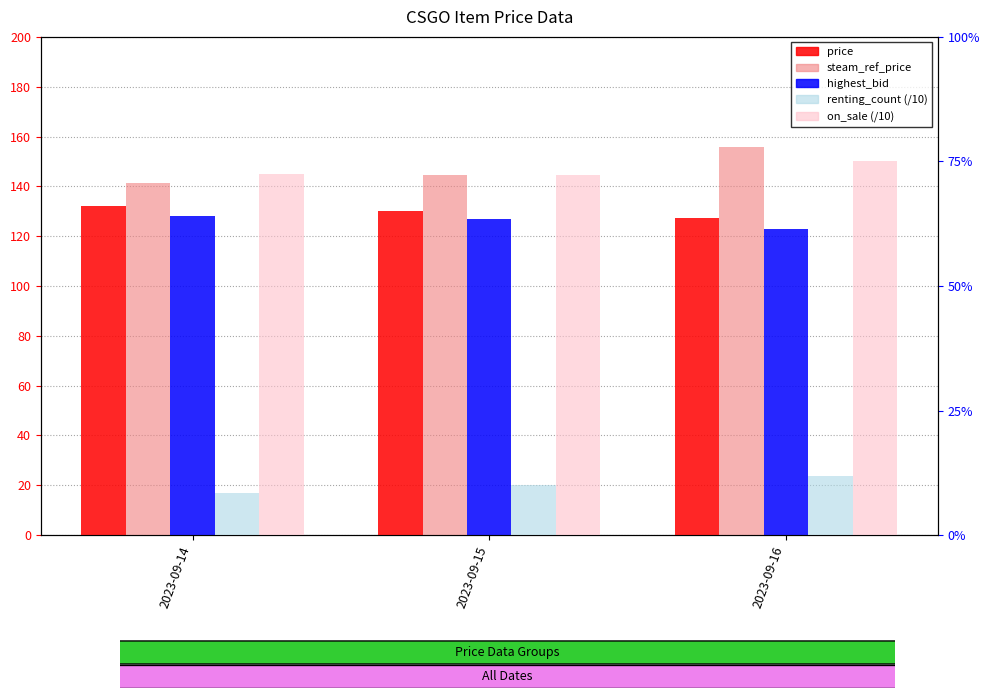

What is the sum of the price values at 2023-09-16 and 2023-09-15?

257.4